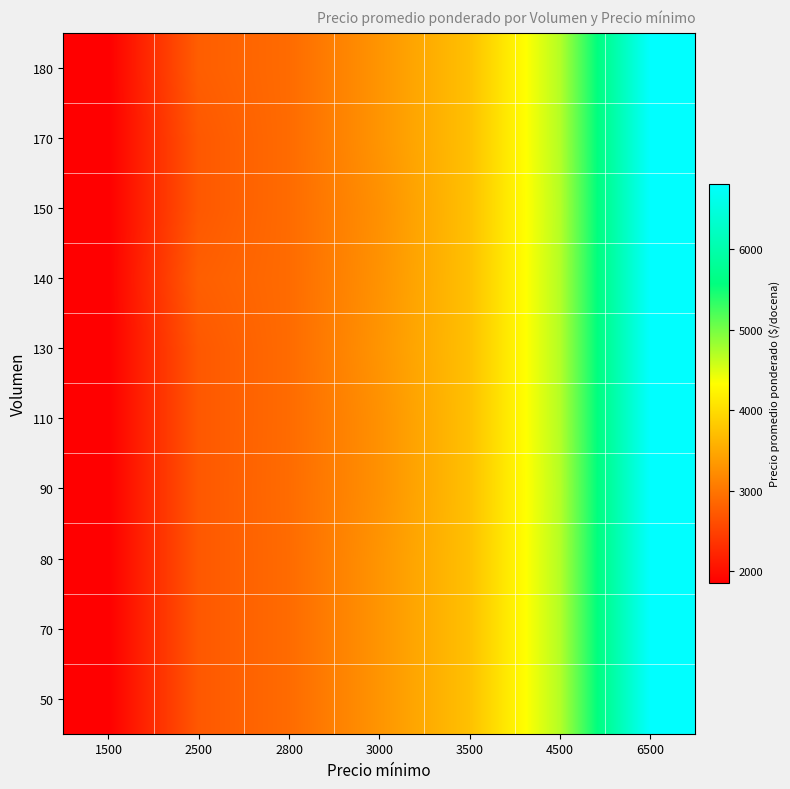

Which label corresponds to the largest value in the chart?

6500